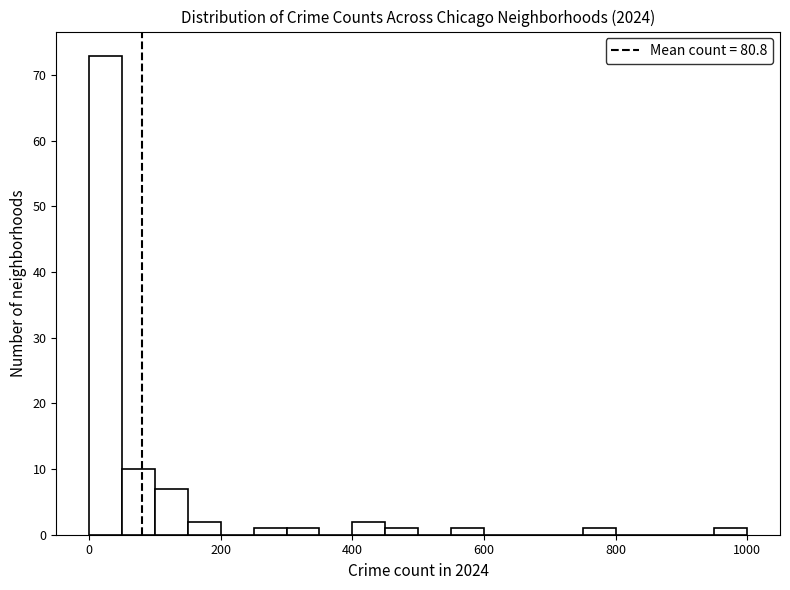

Around what value on the x-axis is the tallest bar? Give the approximate position of its centre, as read against the axis.

20